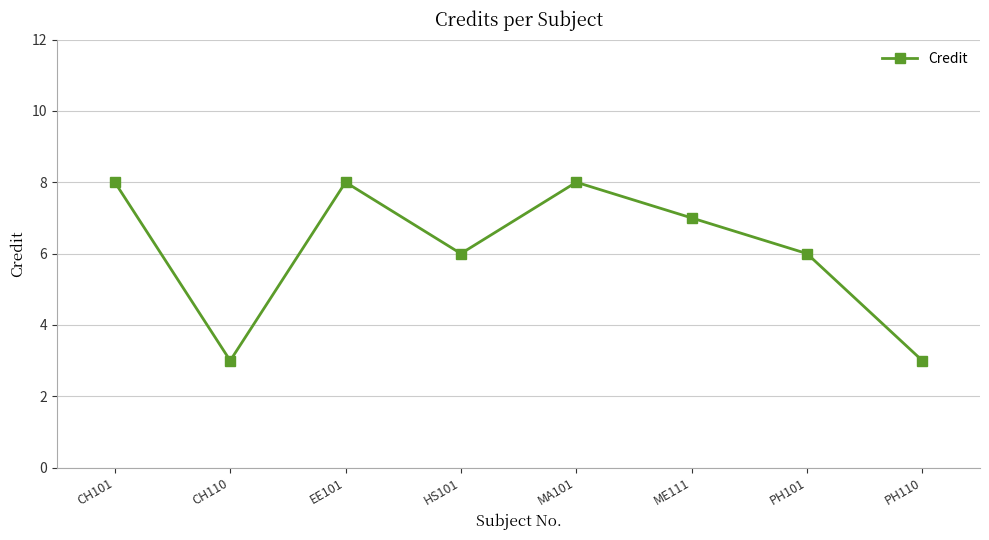

At which label does the data first exceed 7?

CH101